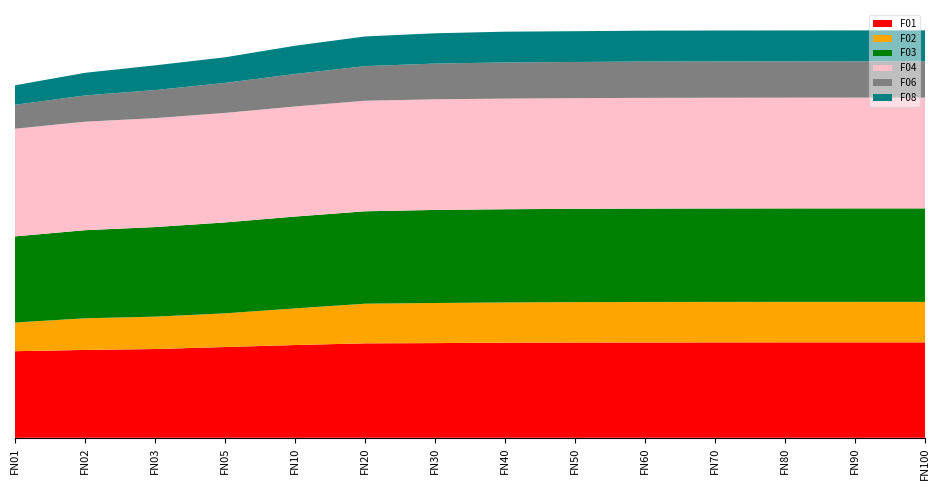

Reading left to right, transcribe all the data shown in this chart.

F01: 1=174855.0	2=177433.0	3=179268.0	5=183299.0	10=187317.0	20=190749.0	30=191198.0	40=192202.0	50=192455.0	60=192524.0	70=192650.0	80=192722.0	90=192724.0	100=192714.0
F02: 1=57946.2	2=63892.2	3=65378.2	5=68012.1	10=73984.9	20=80042.5	30=81044.2	40=81126.9	50=81549.8	60=81753.6	70=81785.5	80=81765.4	90=81775.0	100=81791.2
F03: 1=173952.0	2=177928.0	3=180892.0	5=183609.0	10=185477.0	20=186637.0	30=187924.0	40=188240.0	50=188446.0	60=188555.0	70=188661.0	80=188737.0	90=188817.0	100=188816.0
F04: 1=217430.0	2=219162.0	3=220001.0	5=221192.0	10=222291.0	20=223276.0	30=223429.0	40=223432.0	50=223469.0	60=223668.0	70=223670.0	80=223685.0	90=223686.0	100=223713.0
F06: 1=48302.5	2=53014.1	3=56695.9	5=60640.8	10=65664.7	20=69907.4	30=72192.3	40=73051.4	50=73107.7	60=73353.2	70=73372.5	80=73381.4	90=73393.5	100=73390.0
F08: 1=39380.2	2=45690.2	3=49936.0	5=51671.9	10=56997.0	20=59930.3	30=61164.7	40=62124.5	50=62141.2	60=62391.6	70=62399.8	80=62412.2	90=62393.7	100=62409.8